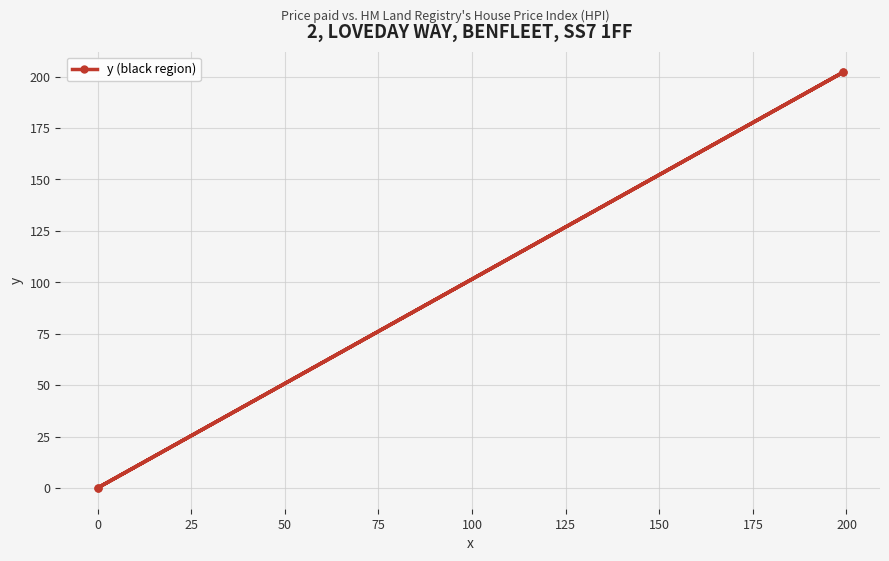

Between −25 and 50, which is larger?

50